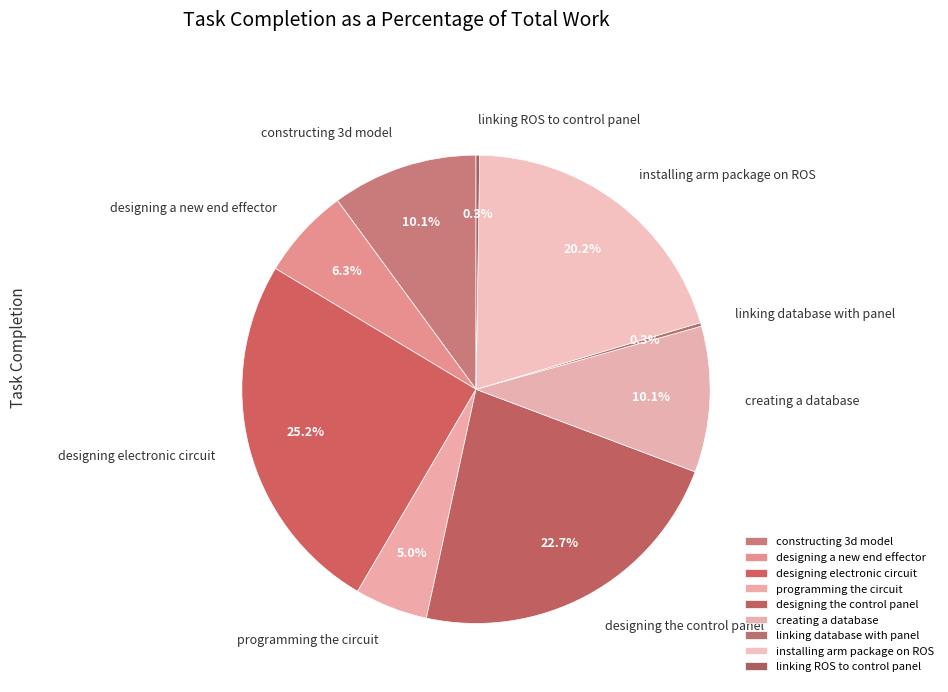

Which slice is the largest?

designing electronic circuit